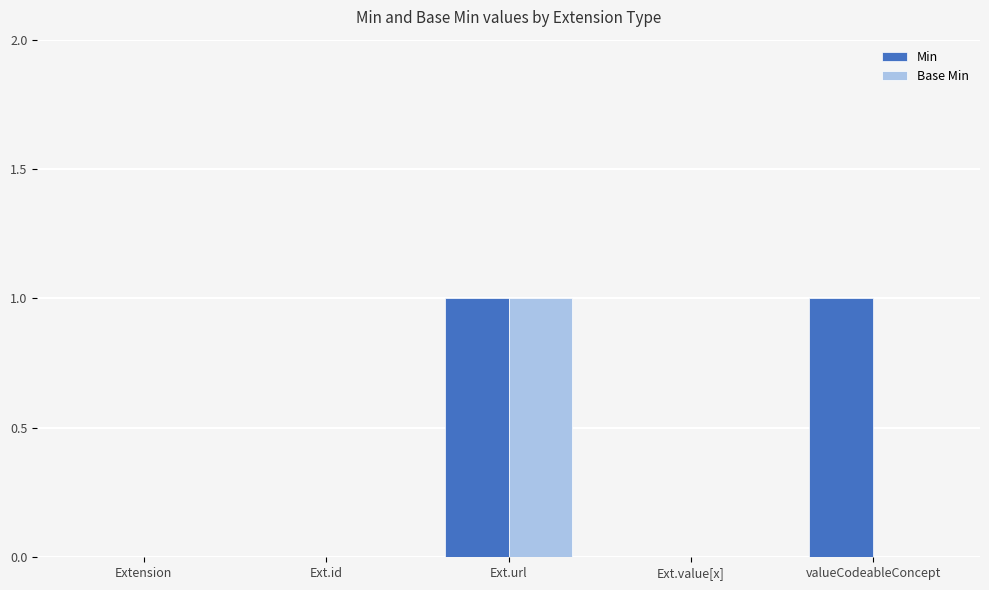

True or false: Base Min has a value of 0 at Ext.value[x].

True